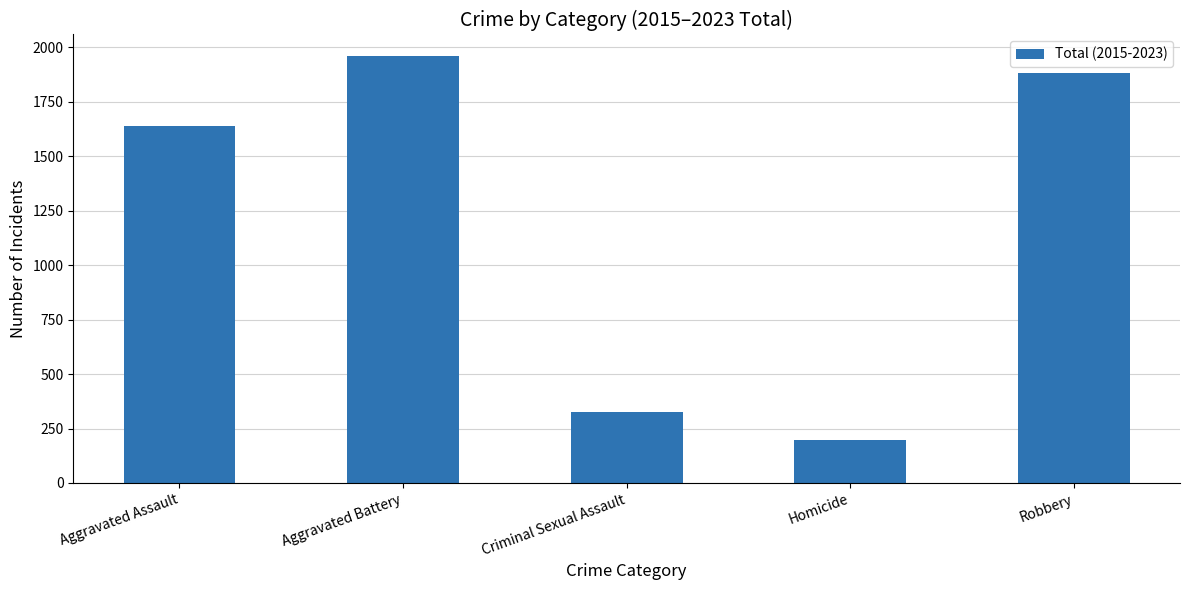

Which category has the lowest value across all series?

Homicide